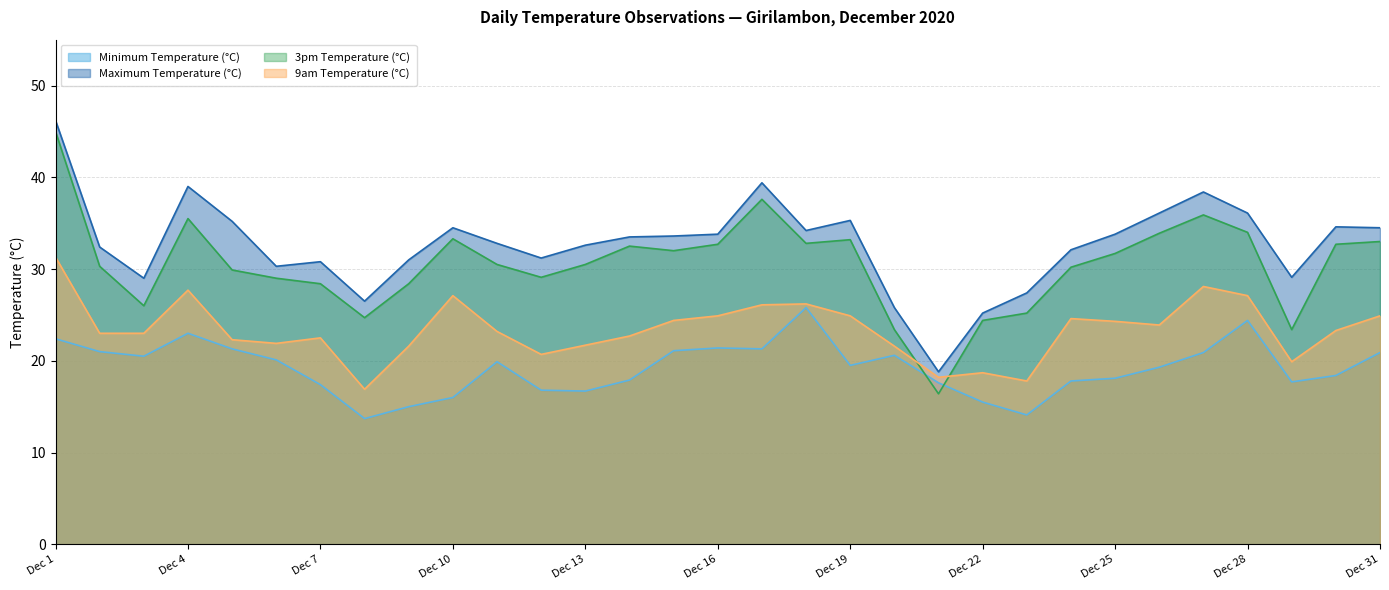

At how many categories does at least one series exceed 38?

4